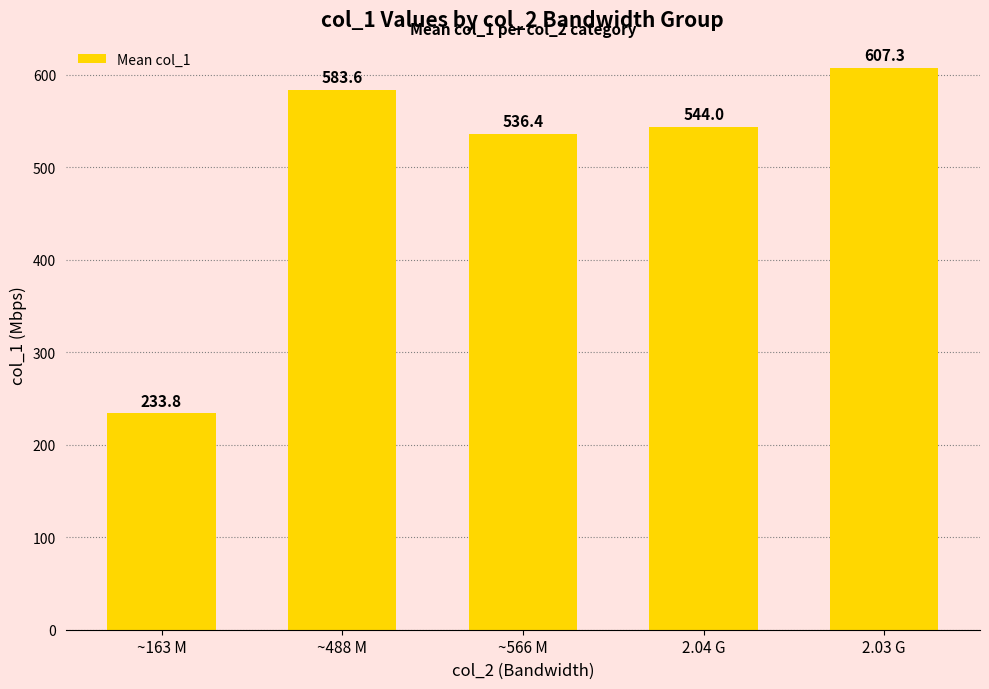

What is the label of the 1st bar from the right?

2.03 G